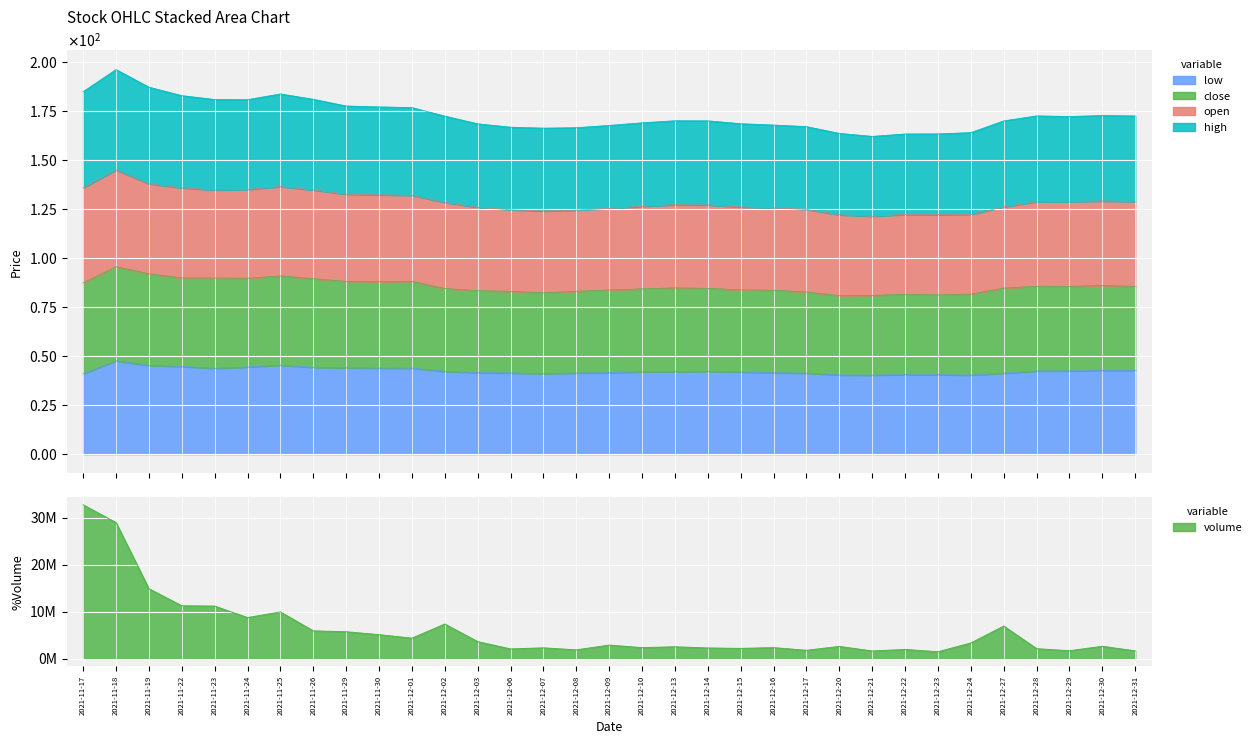

The close series shows 172.7 at 2021-12-30. True or false?

True